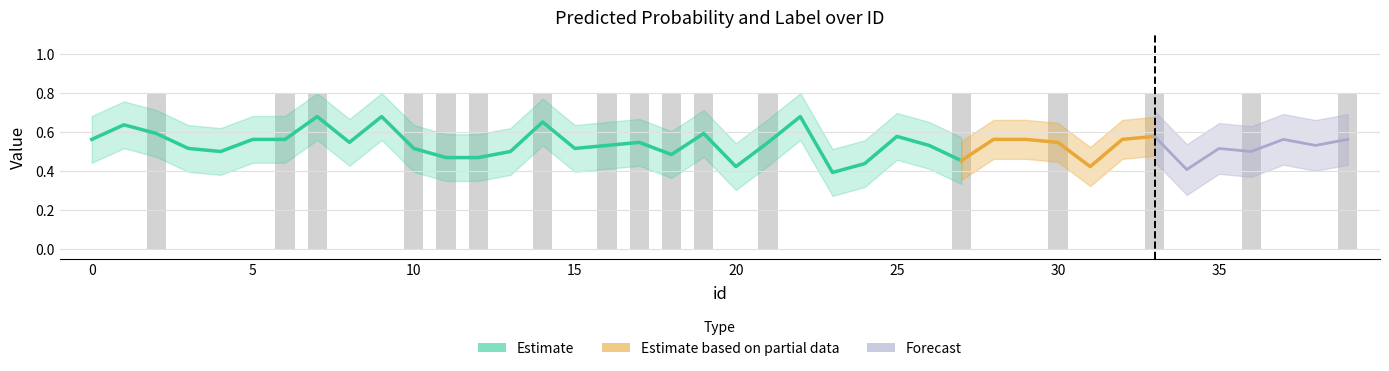

How many values exceed 0?

17